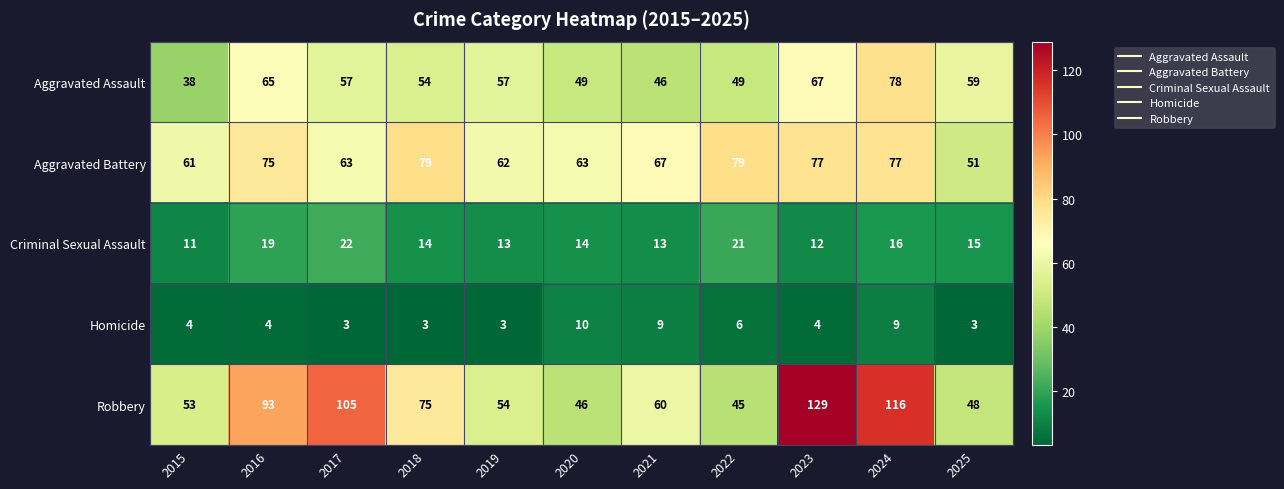

Is it true that Robbery equals 45 at 2023?

False